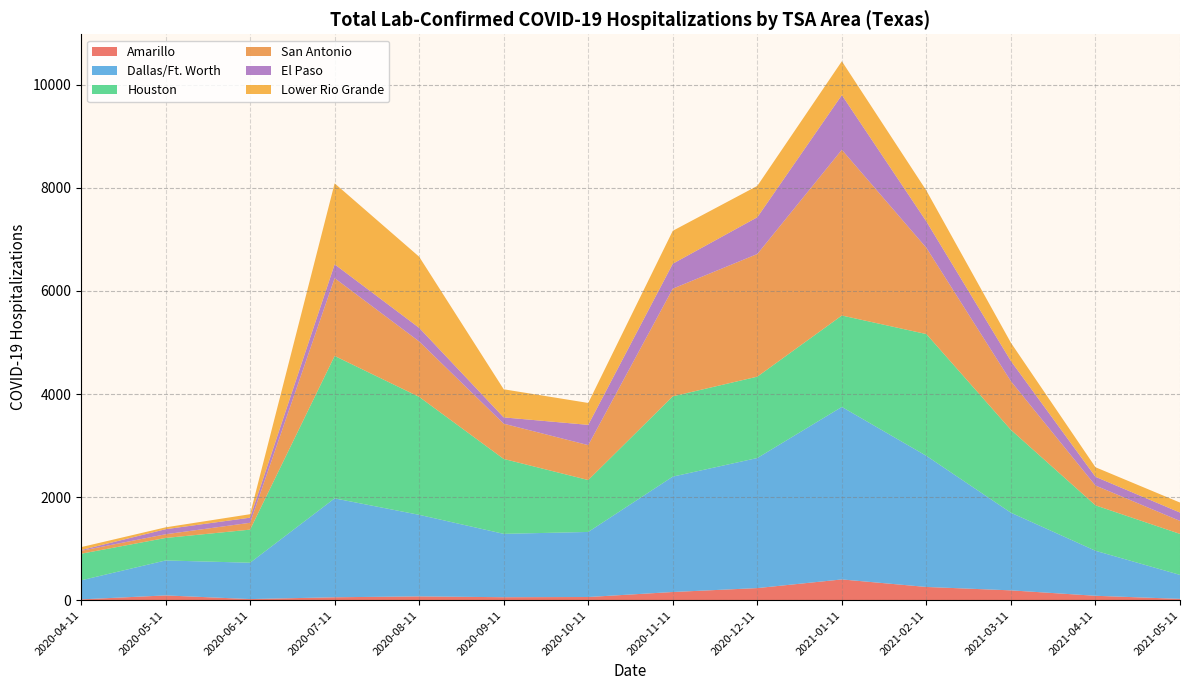

What is the maximum value for Amarillo?

404